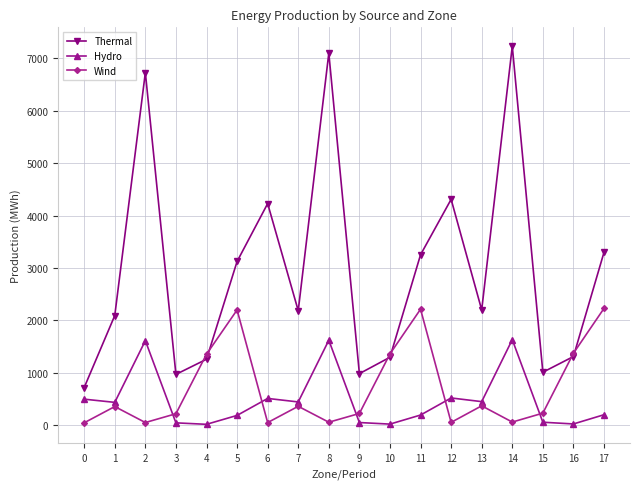

True or false: Thermal and Hydro cross at least once.

False